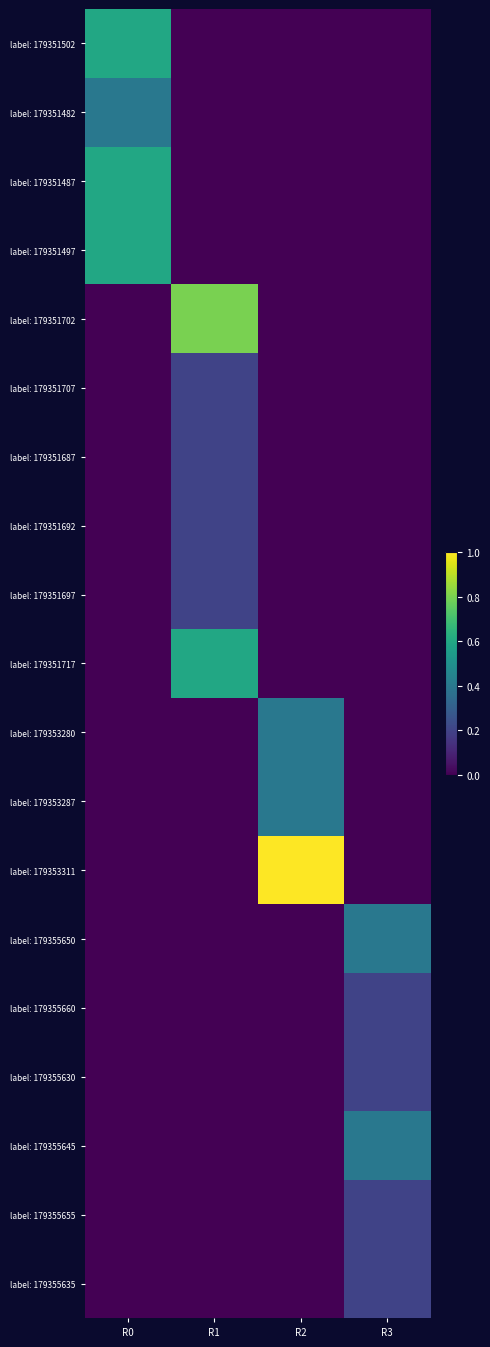

Which series changed the most between R0 and R3?

label: 179351502